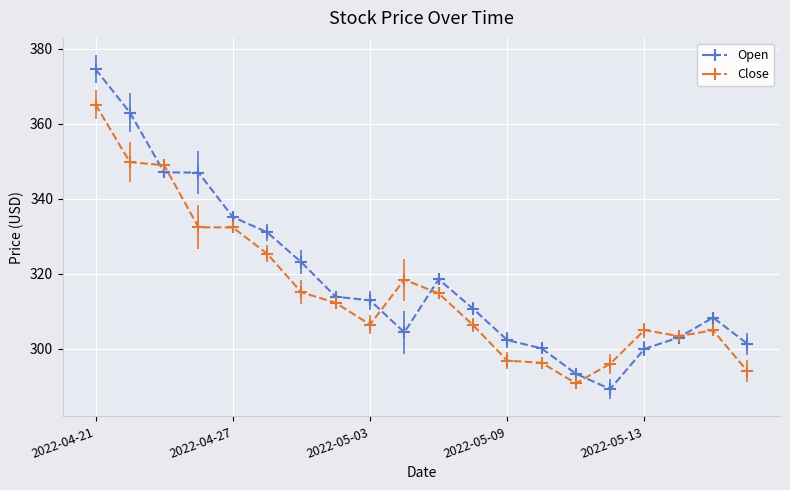

List the series in order of their peak value, highest first.

Open, Close